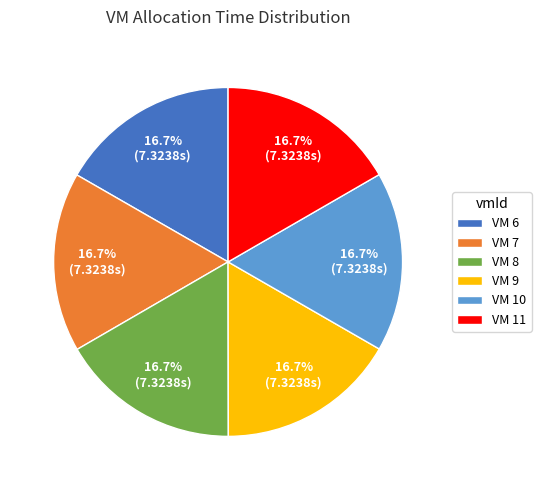

Combined, what portion of the pie is VM 9 and VM 10?

33.3%